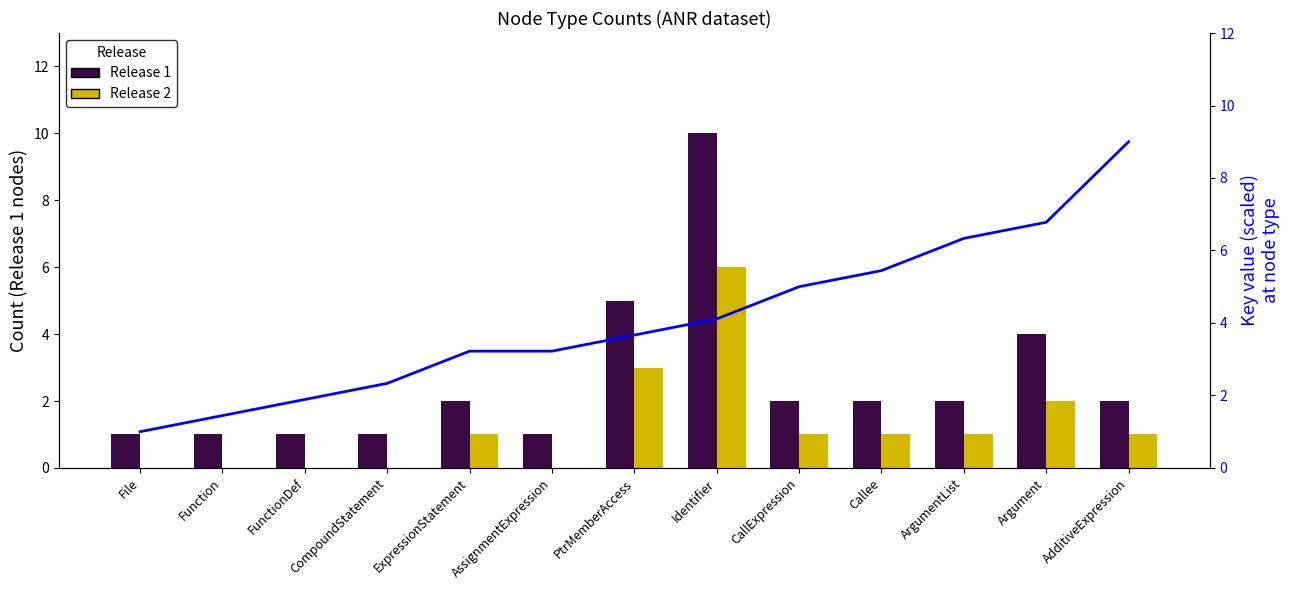

Rank the categories by Release 2 value from highest to lowest.

Identifier, PtrMemberAccess, Argument, ExpressionStatement, CallExpression, Callee, ArgumentList, AdditiveExpression, File, Function, FunctionDef, CompoundStatement, AssignmentExpression